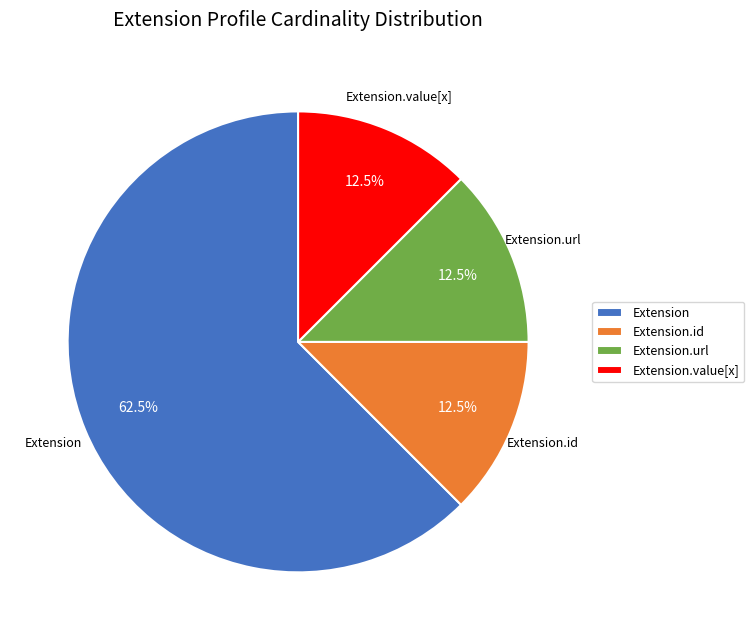

True or false: Extension.url accounts for 99% of the total.

False